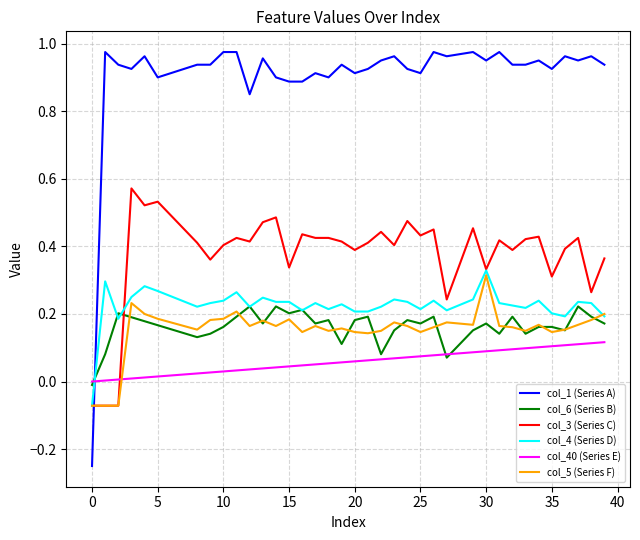

Which series has the largest total across all categories?

col_1 (Series A)